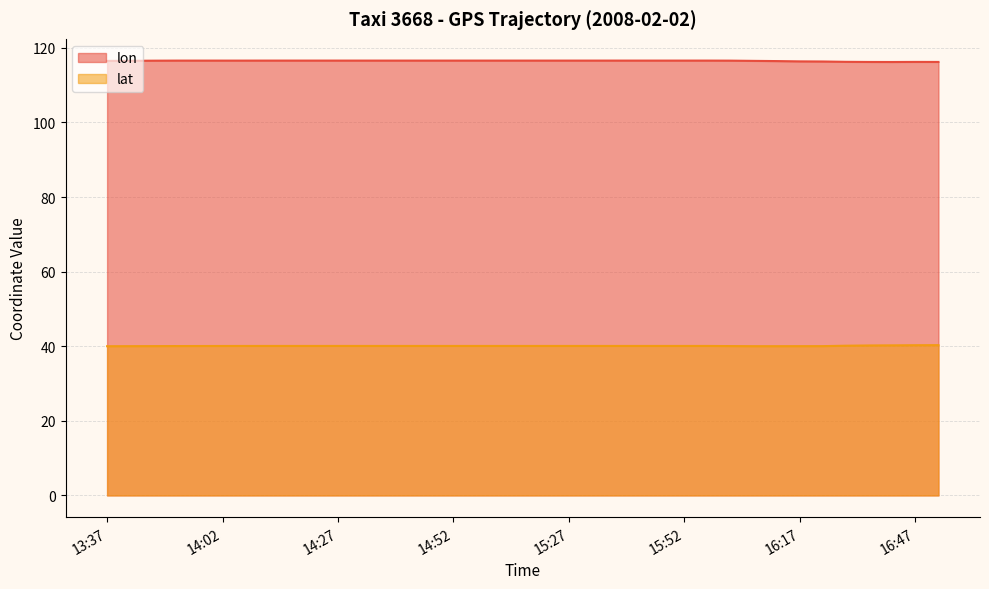

What is the label of the 28th point from the left?

16:02